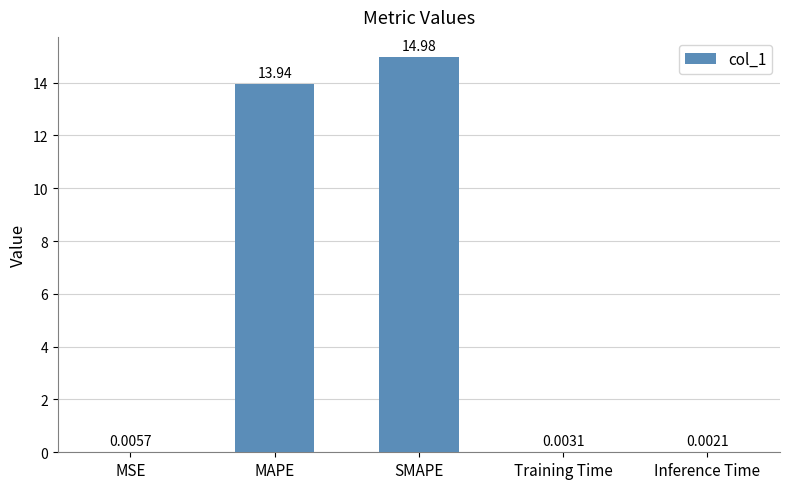

Between SMAPE and MSE, which is larger?

SMAPE